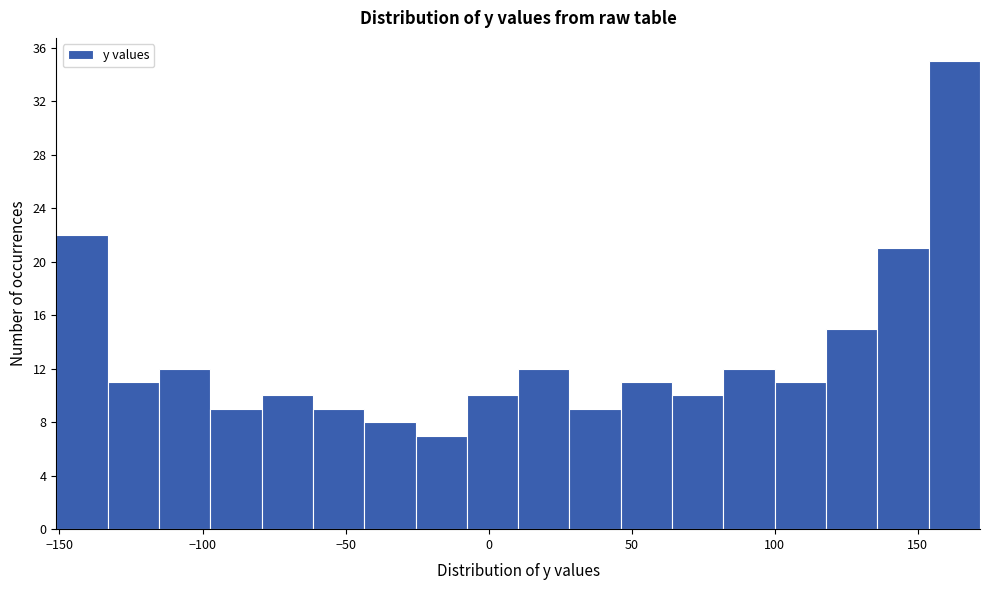

Read against the x-axis, roughly where is the centre of the tallest bar?

165